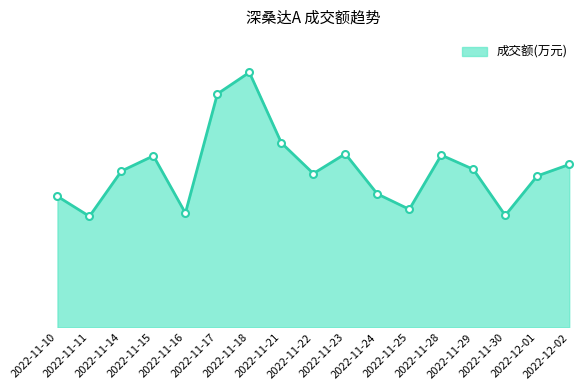

Does the chart have visible grid lines?

No